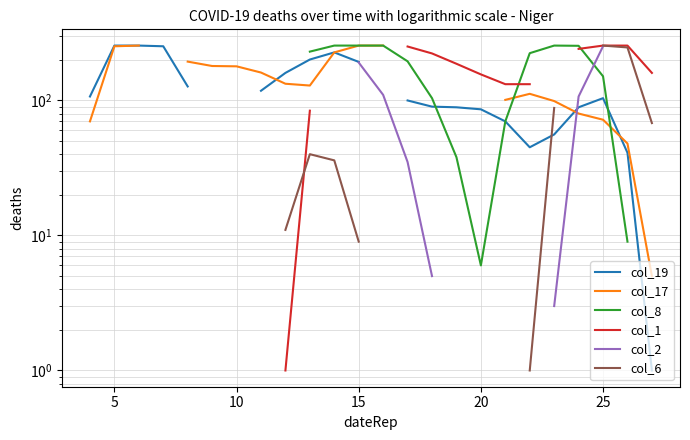

Where do col_19 and col_17 first cross each other?

11 and 12